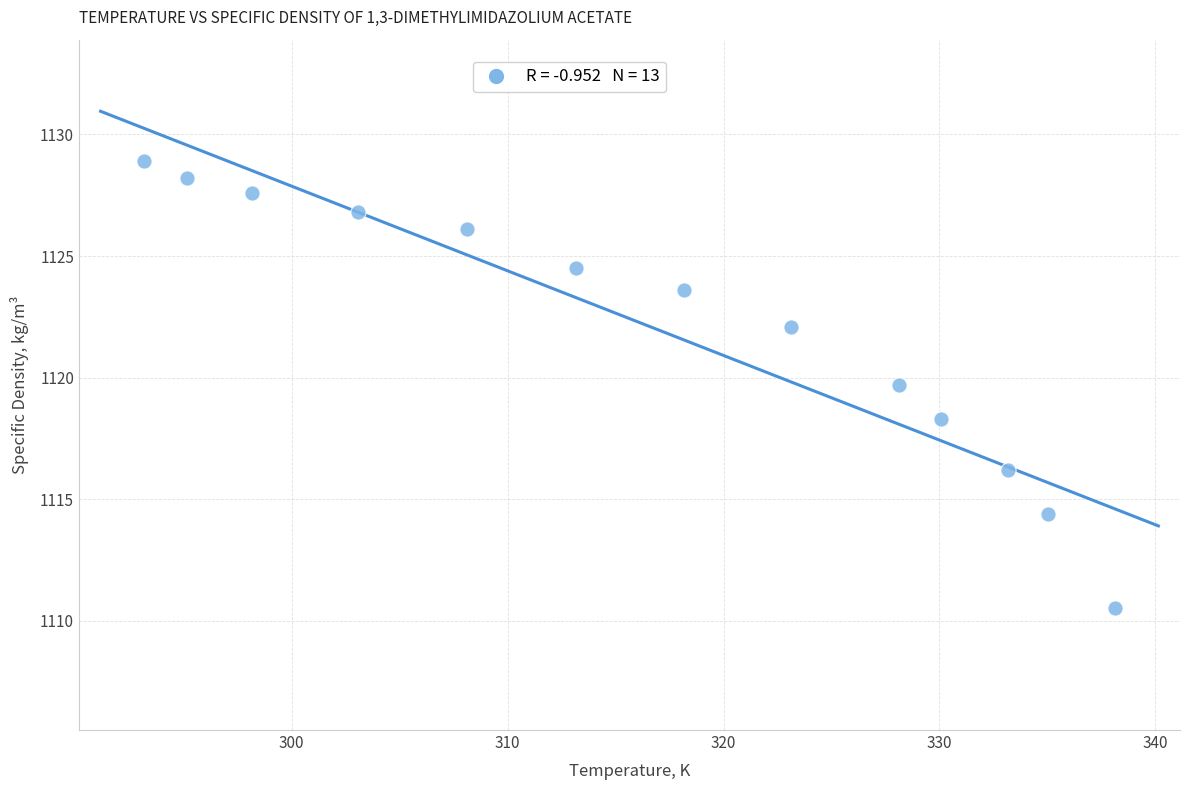

What is the range of Y values (max minus min)?

18.4